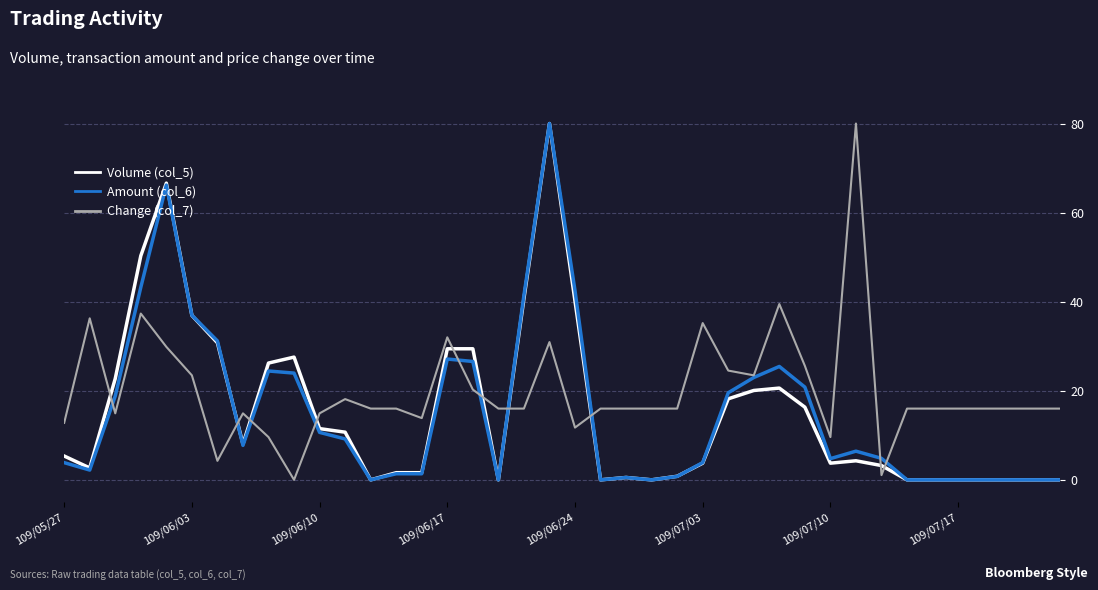

Rank the series by their maximum value, from lowest to highest.

Volume (col_5), Amount (col_6), Change (col_7)